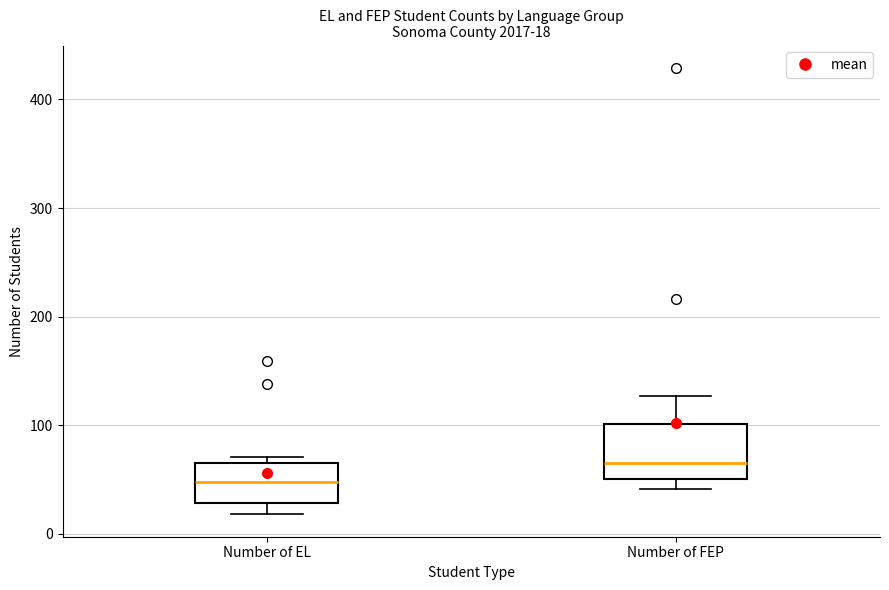

Which box has the lowest median line?

Number of EL